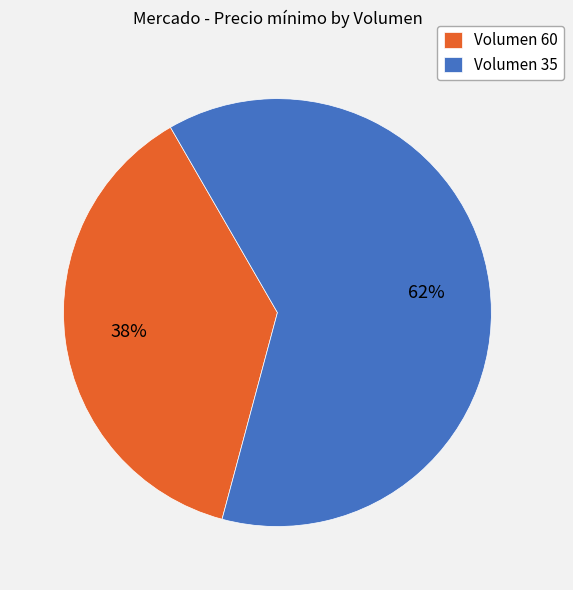

Which has a higher value, Volumen 60 or Volumen 35?

Volumen 35